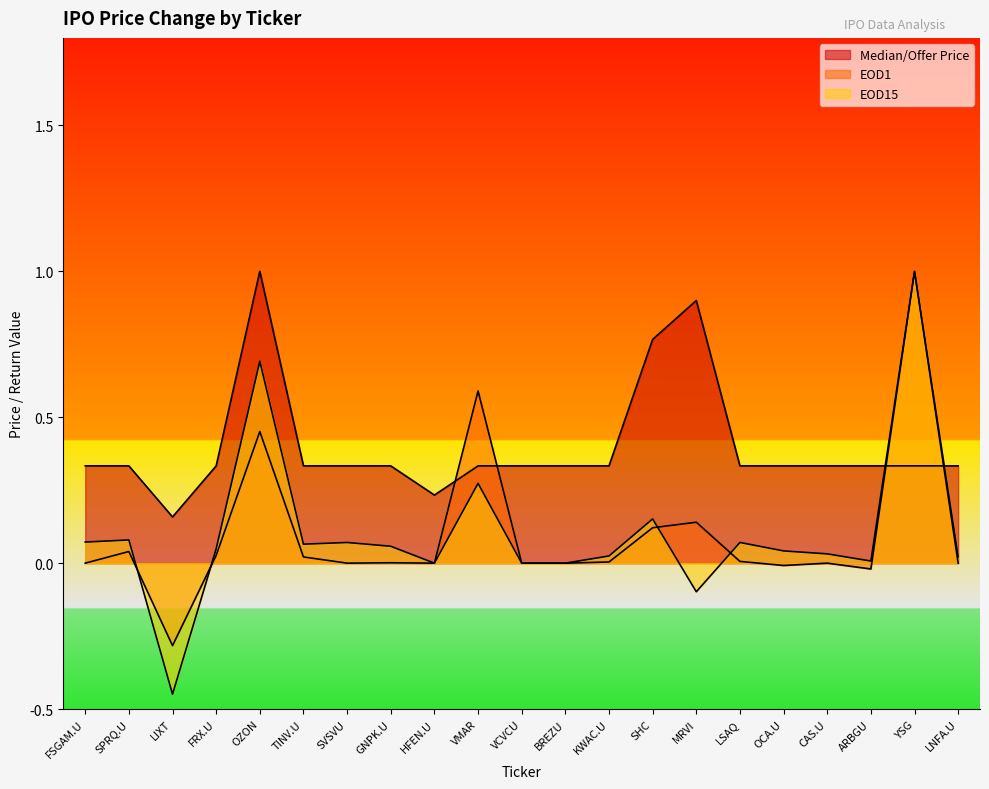

Where is EOD15 nearest to the value 0?

HFEN.U